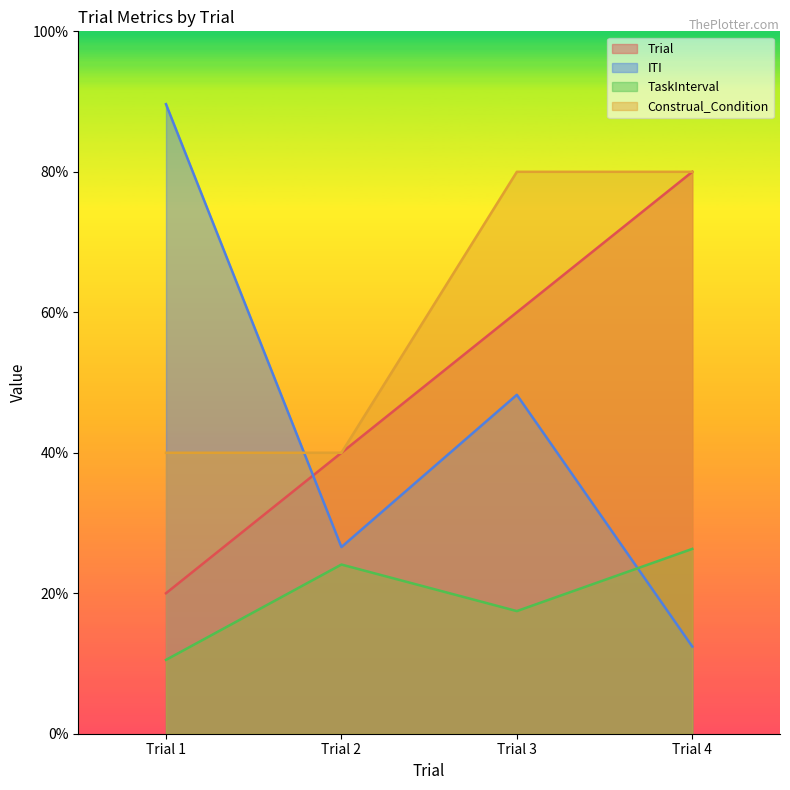

Which category has the lowest value in the ITI series?

Trial 4